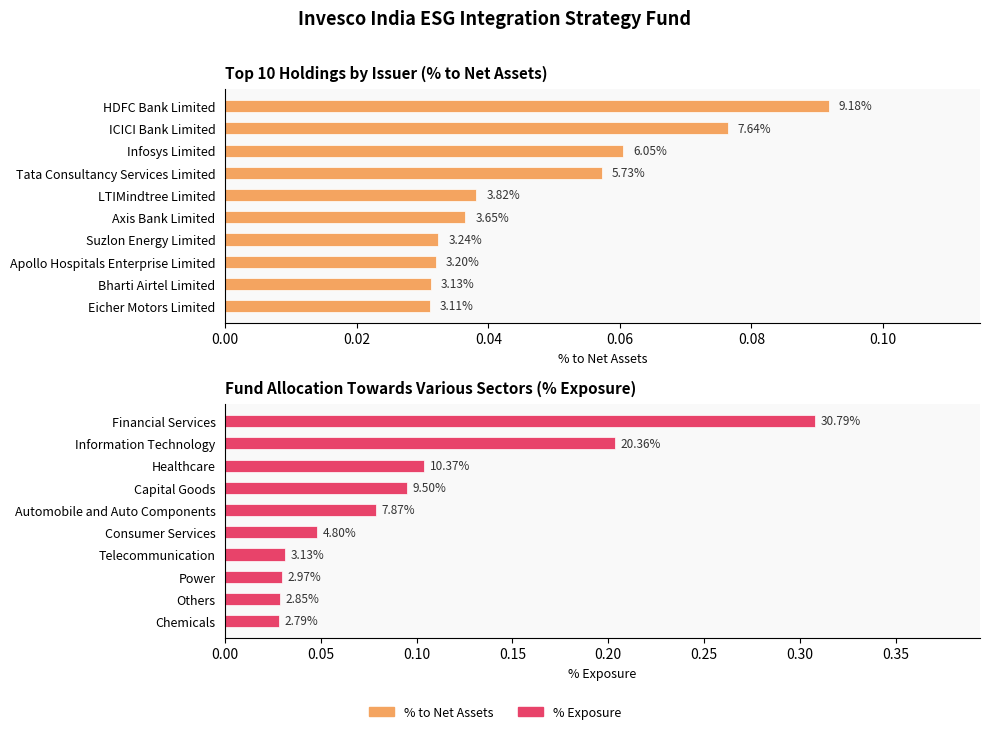

How many distinct data groups are displayed?

2